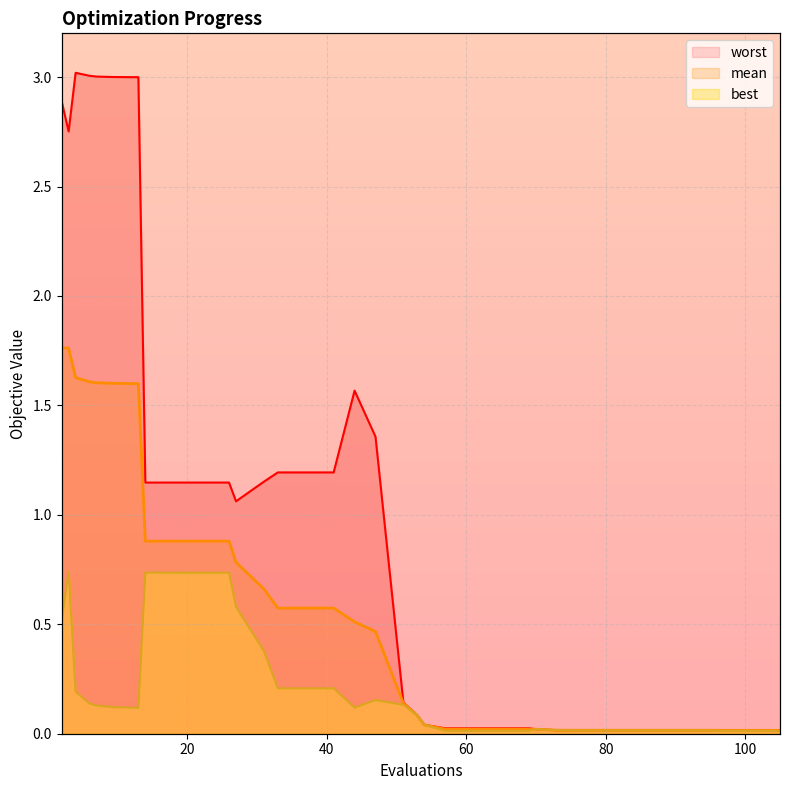

Rank the series by their average value, from lowest to highest.

best line, mean line, worst line